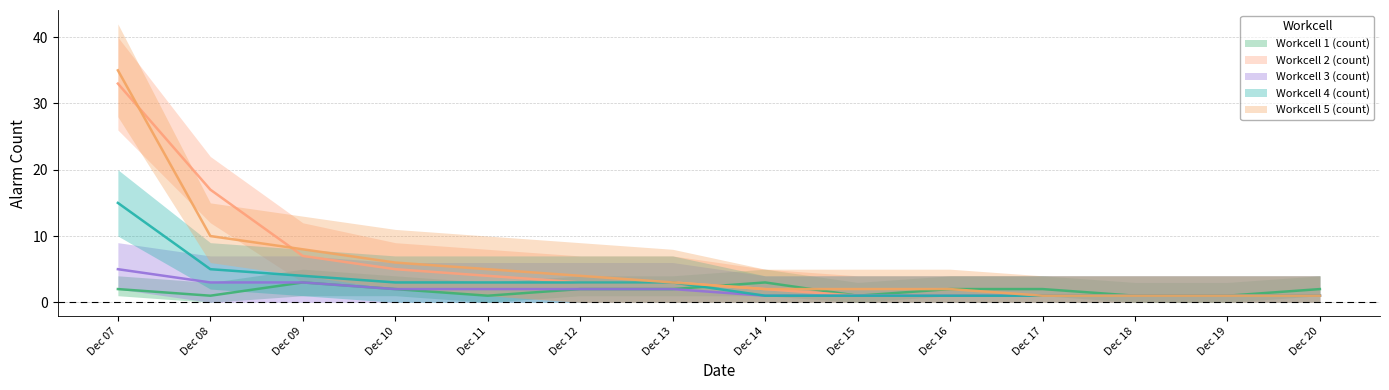

At which label does Workcell 2 (count) first exceed 3?

Dec 07